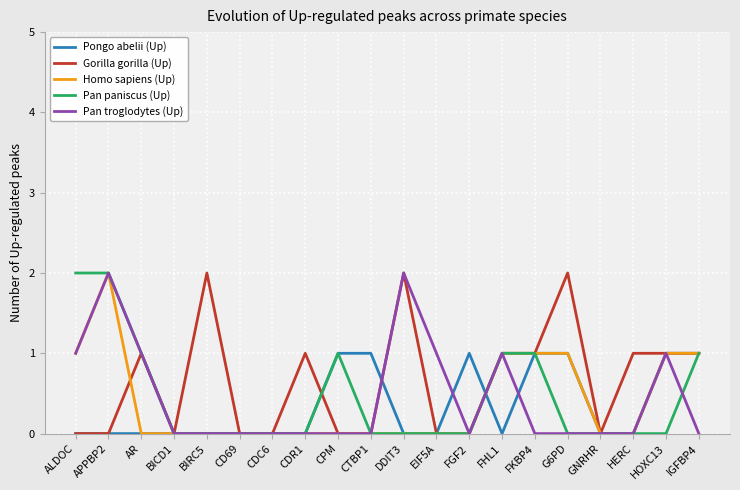

What is the sum of all Pan paniscus (Up) values?

9